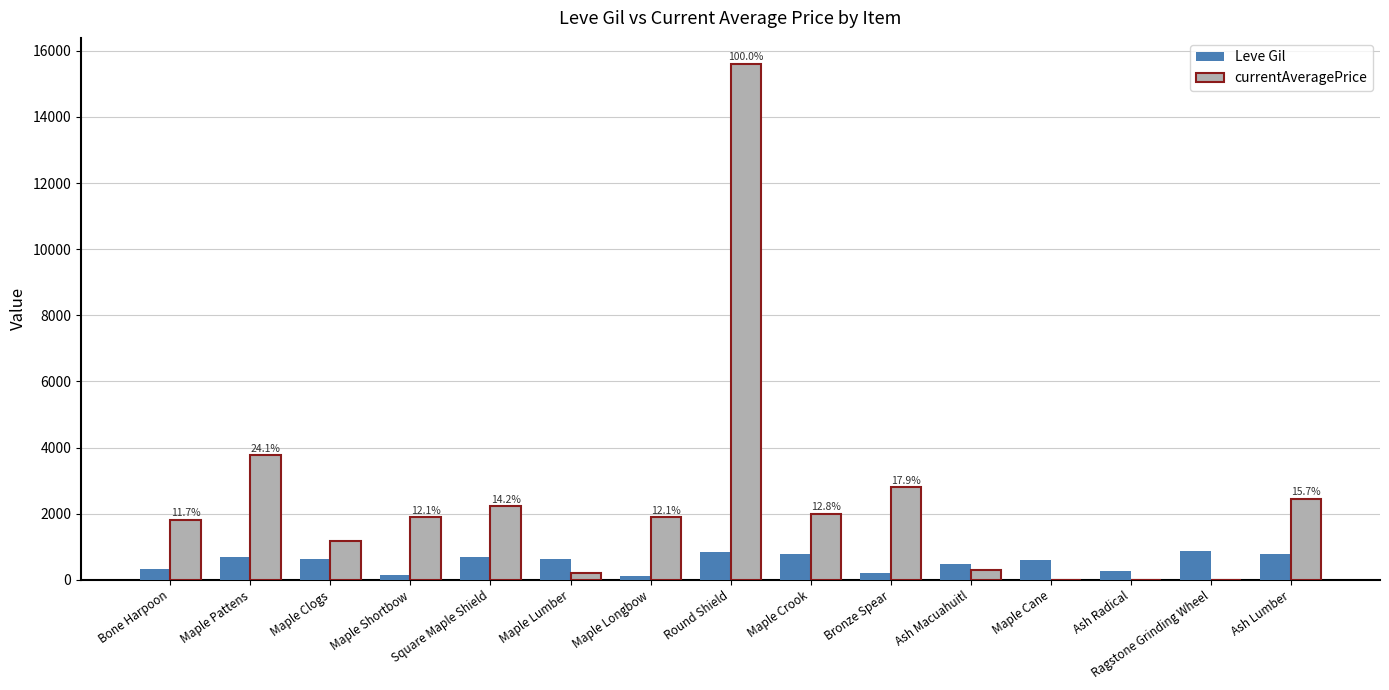

Where does the currentAveragePrice series first go above 1893?

Maple Pattens